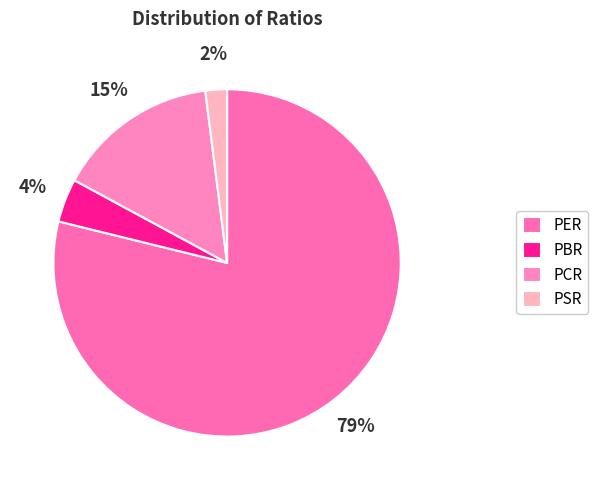

The PER slice represents 89% of the pie. True or false?

False